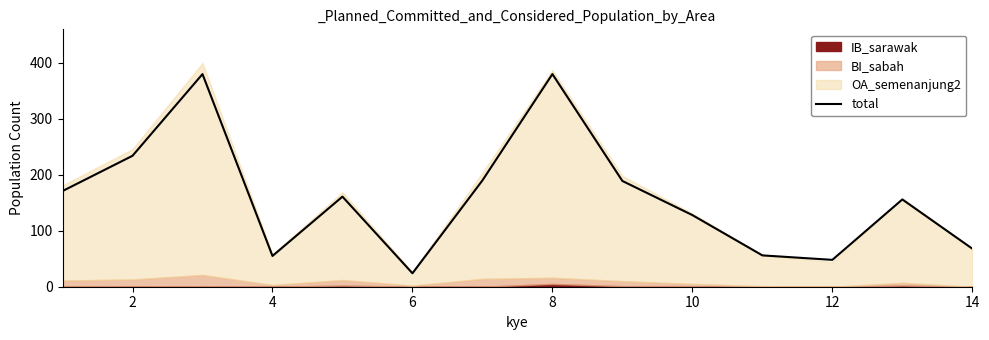

Reading left to right, what are all the values shown in this chart?

171	234	380	55	161	24	190	380	189	128	56	48	156	68